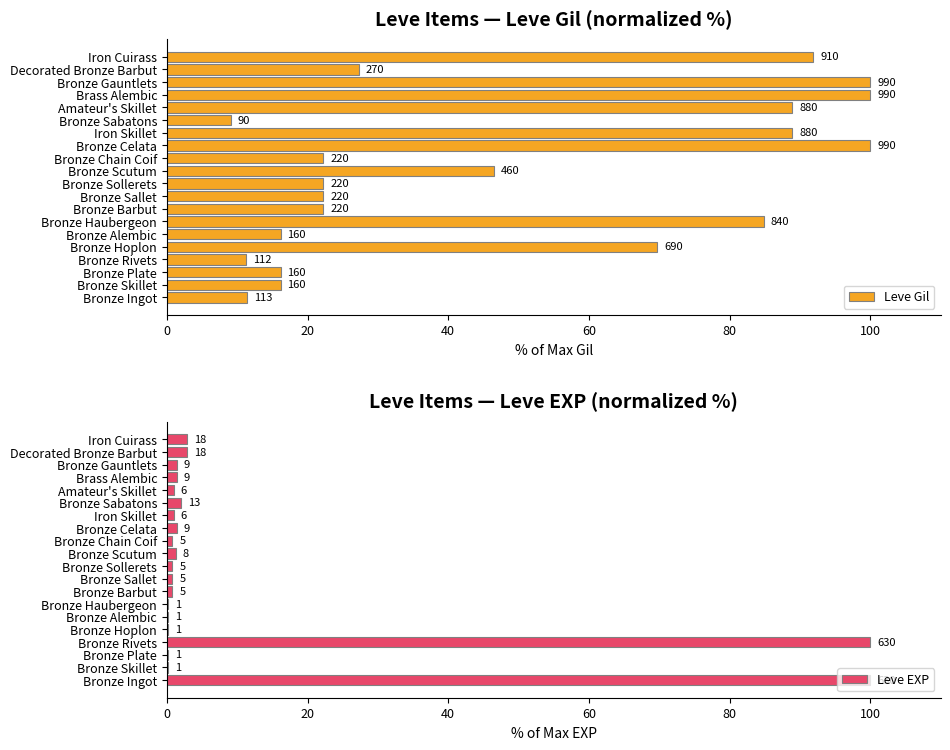

At Decorated Bronze Barbut, list the series in order from largest to smallest.

Leve Gil, Leve EXP